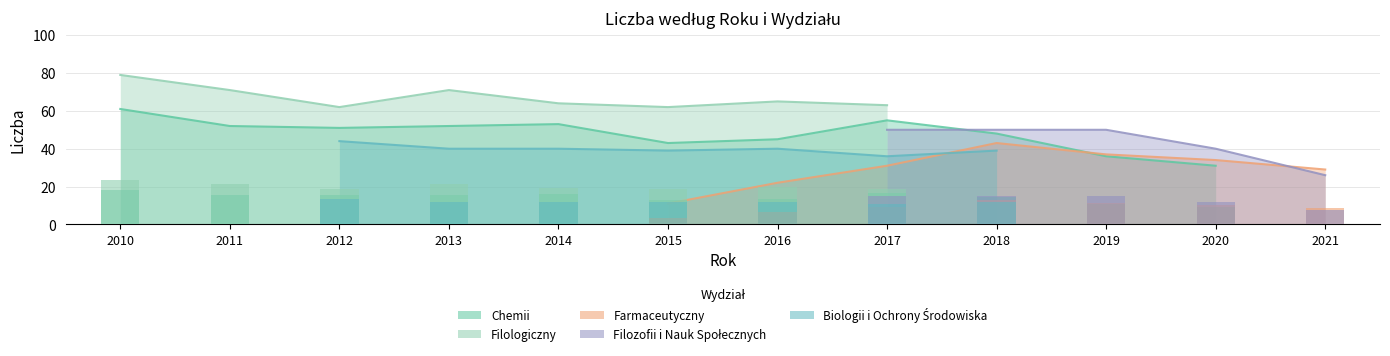

Reading right to left, list all the values displayed in this chart.

Chemii: 31	36	48	55	45	43	53	52	51	52	61
Filologiczny: 0	0	0	63	65	62	64	71	62	71	79
Farmaceutyczny: 29	34	37	43	31	22	11	0	0	0	0
Filozofii i Nauk Spolecznych: 26	40	50	50	50	0	0	0	0	0	0
Biologii i Ochrony Srodowiska: 0	0	0	39	36	40	39	40	40	44	0